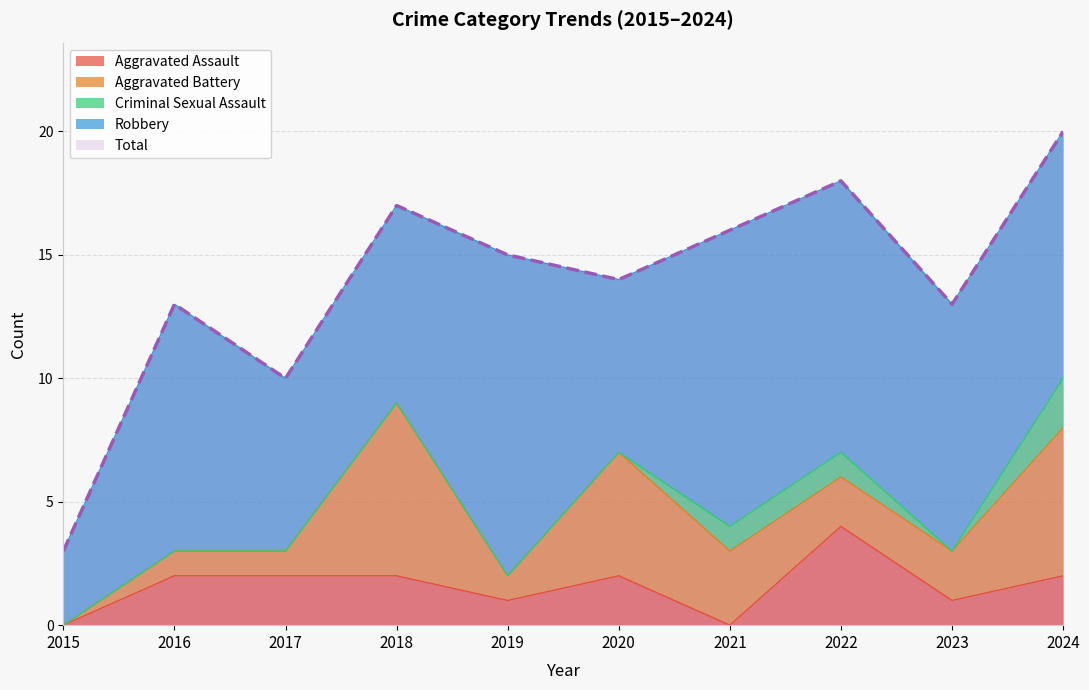

At how many categories does at least one series exceed 16?

3